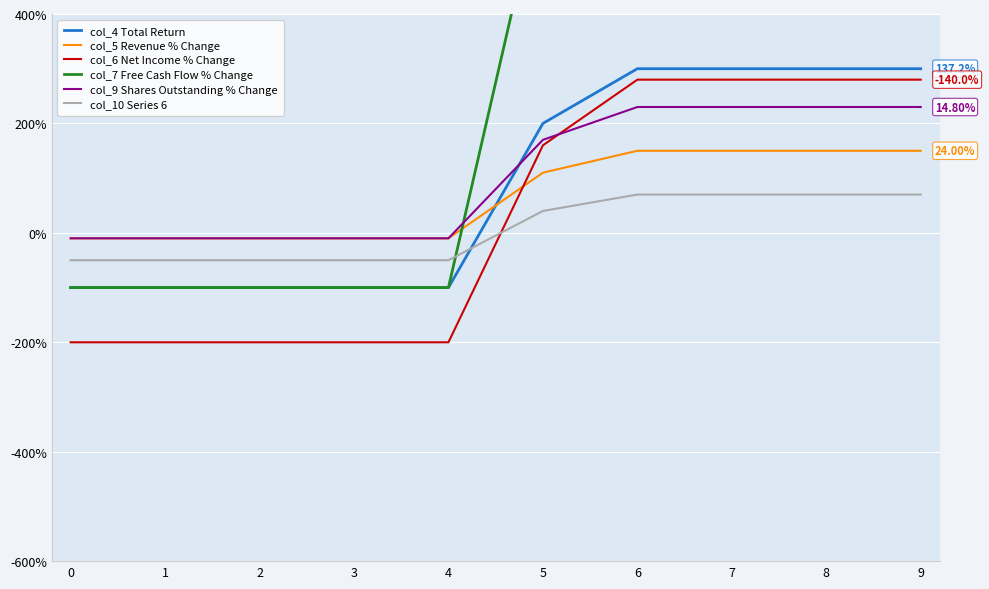

True or false: col_4 Total Return has a value of 3.0 at 6.

True